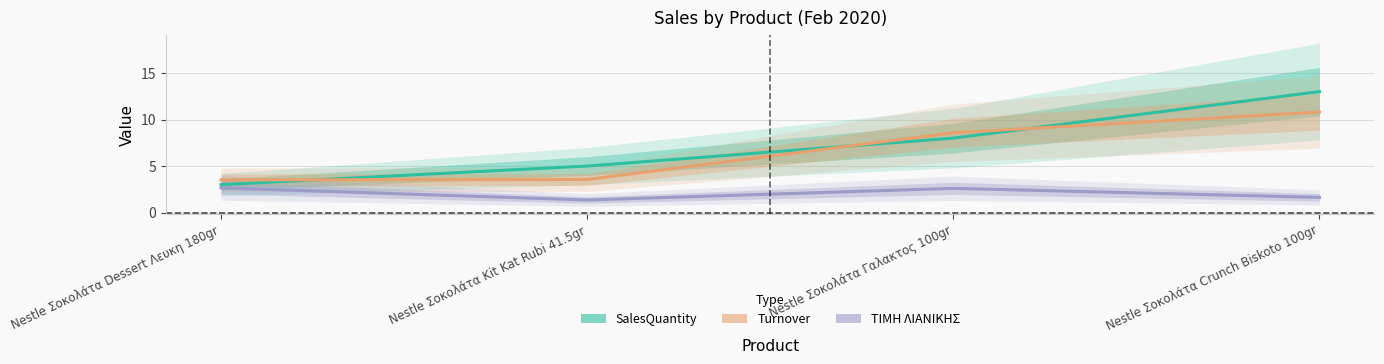

The value of ΤΙΜΗ ΛΙΑΝΙΚΗΣ at Nestle Σοκολάτα Kit Kat Rubi 41.5gr is 0.5. True or false?

False